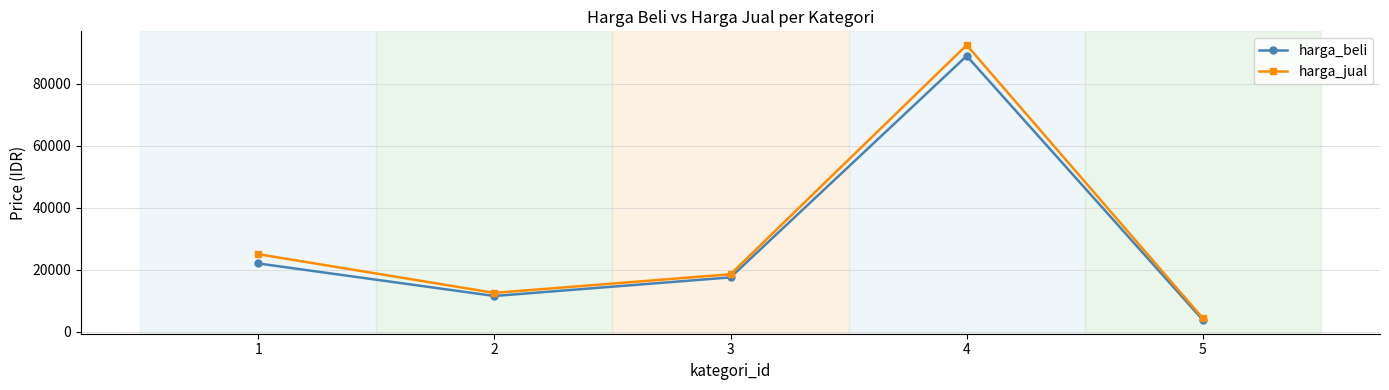

Reading left to right, transcribe all the data shown in this chart.

harga_beli: 22000	11500	17500	89000	3750
harga_jual: 25000	12500	18500	92500	4300